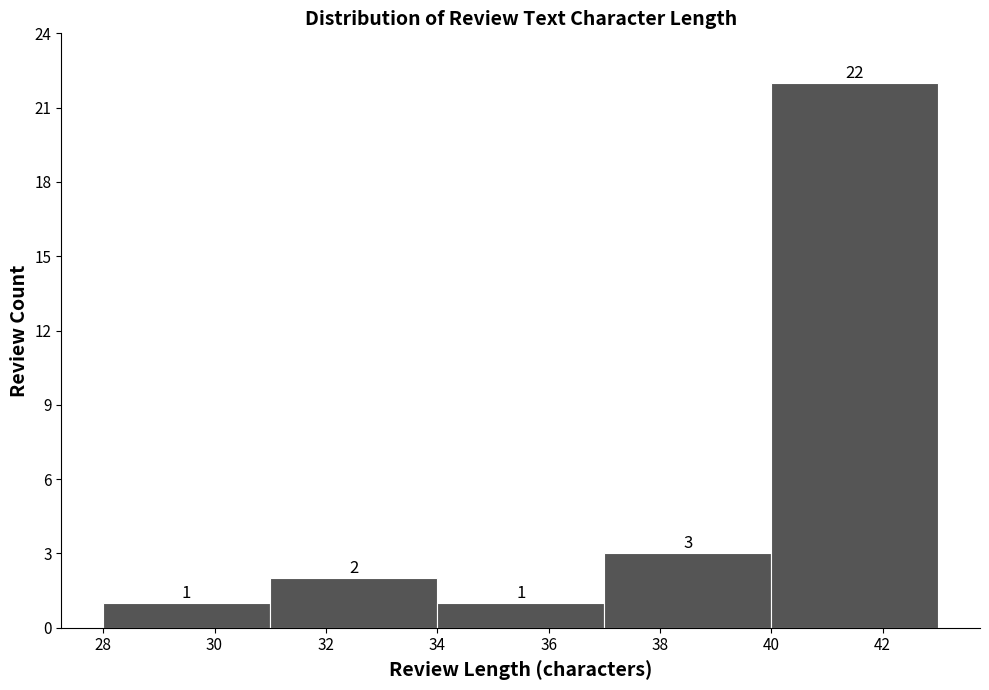

Which range on the x-axis has the tallest bar?

40 to 43